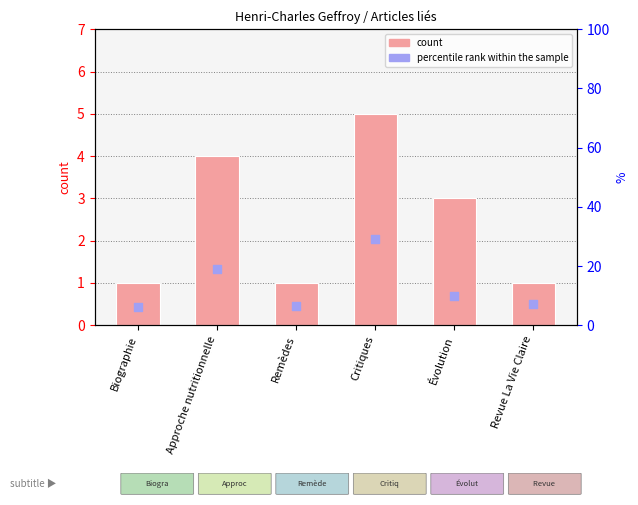

At which category is the sum across all series the highest?

Critiques